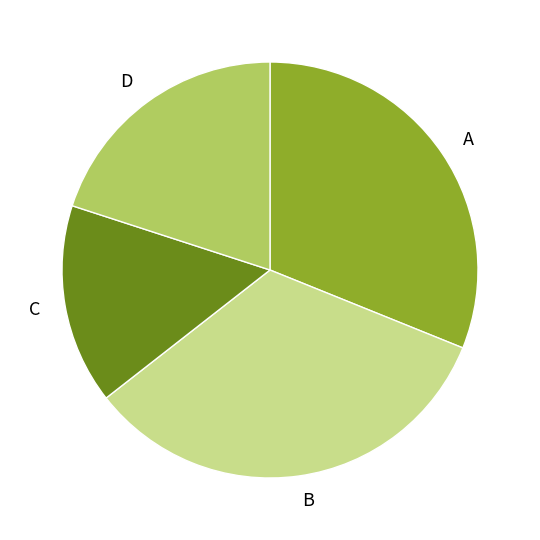

Does D account for over 50% of the chart?

No